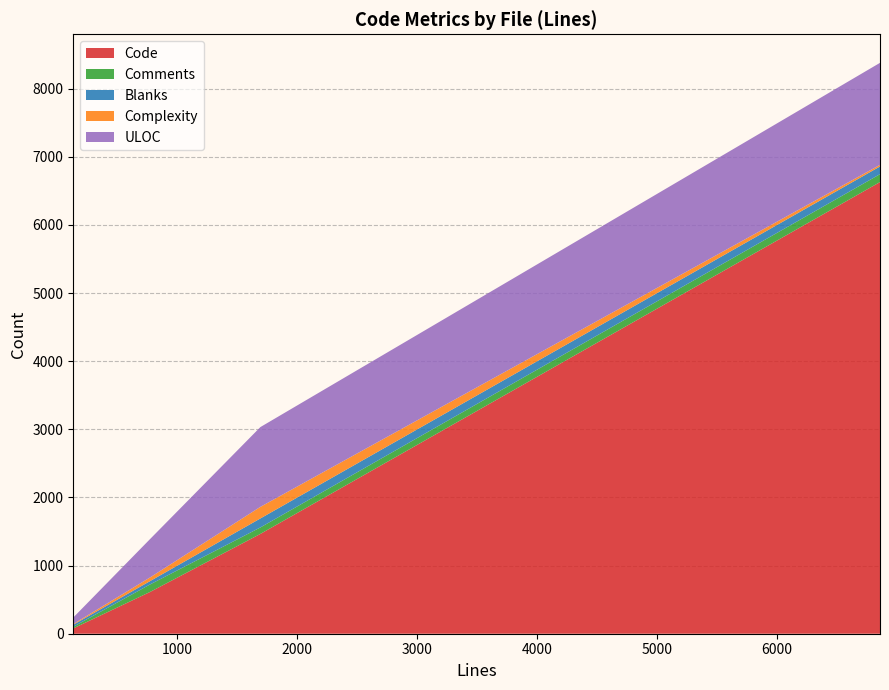

Reading right to left, list all the values displayed in this chart.

Code: 1465	78	6629	613
Comments: 95	24	116	110
Blanks: 132	30	113	49
Complexity: 170	10	24	54
ULOC: 1171	96	1497	563